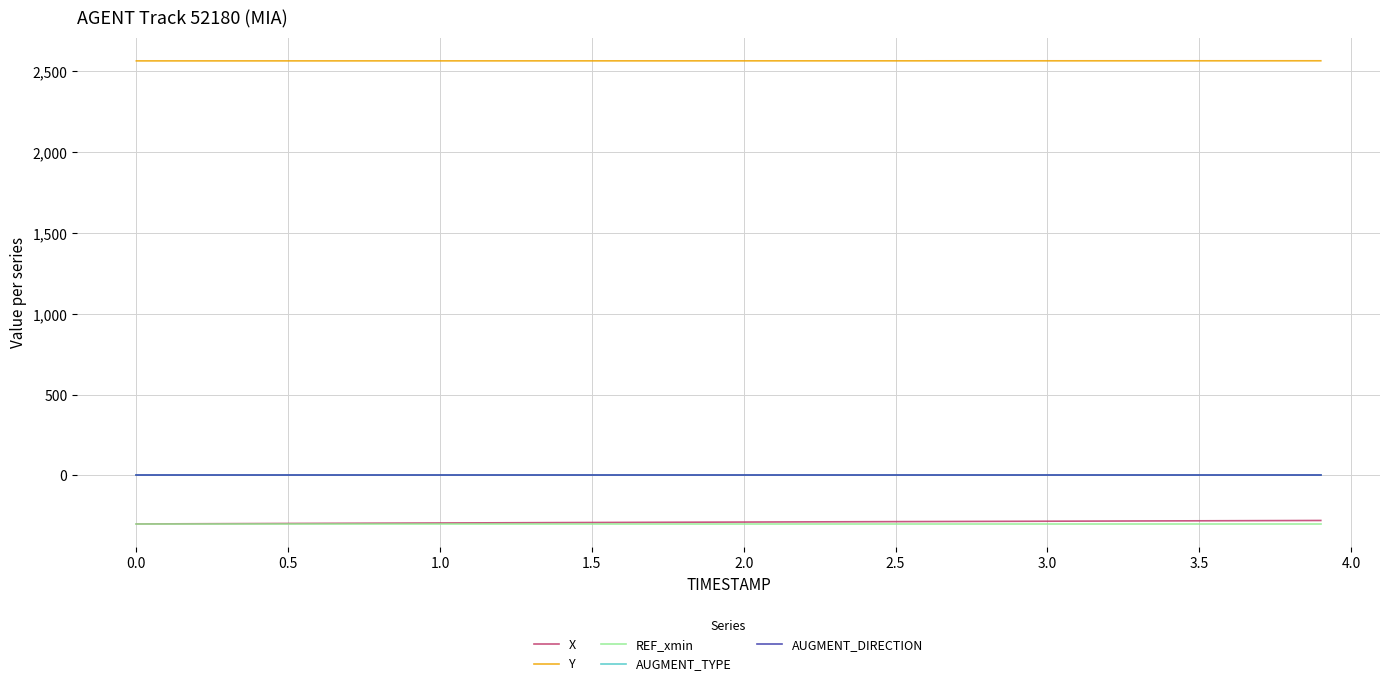

How many lines are shown in the chart?

5